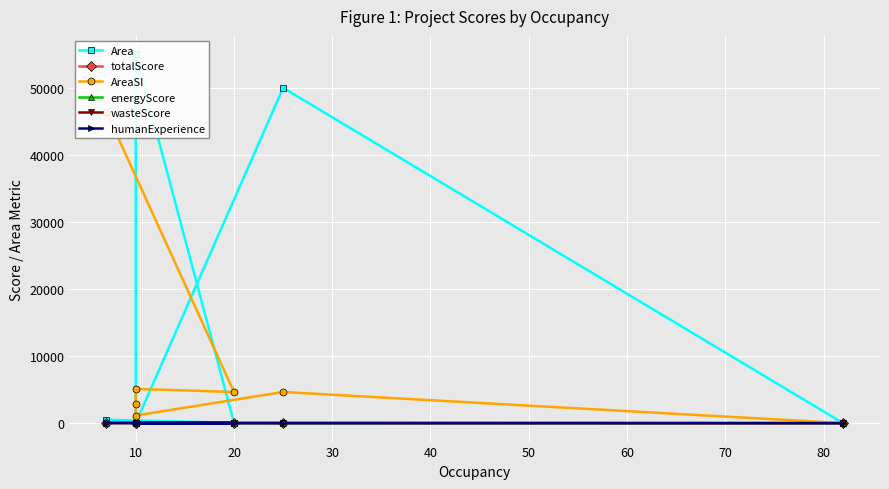

True or false: Area and humanExperience intersect in this chart.

False